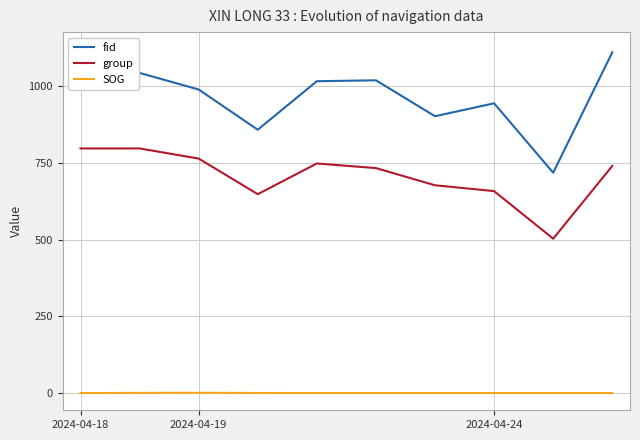

Rank the series by their maximum value, from highest to lowest.

fid, group, SOG